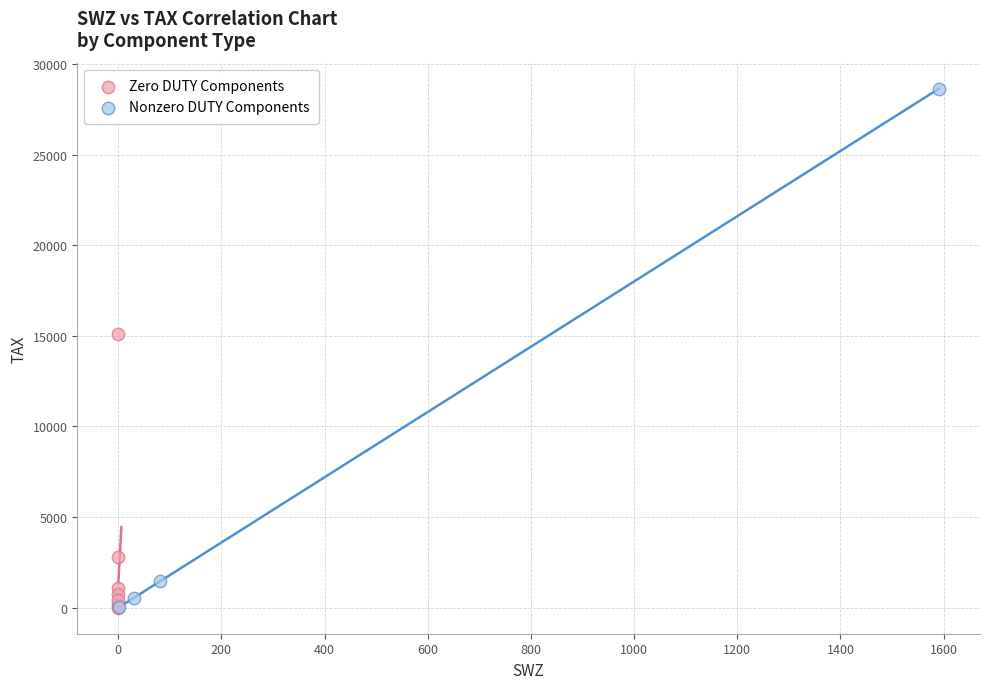

Which series has the largest Y range (max minus min)?

Nonzero DUTY Components